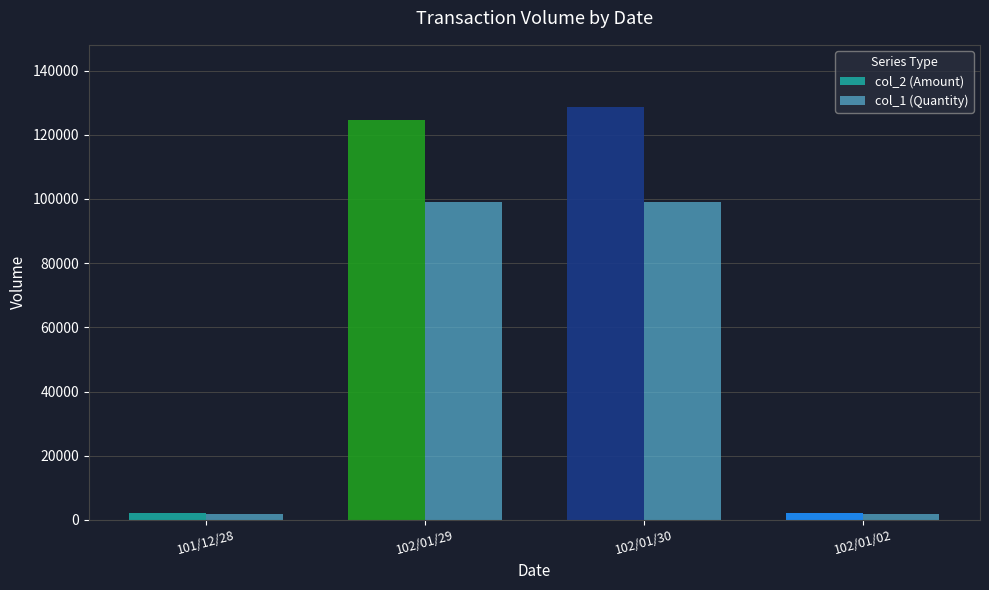

What is the highest value of the col_1 (Quantity) series?

99000